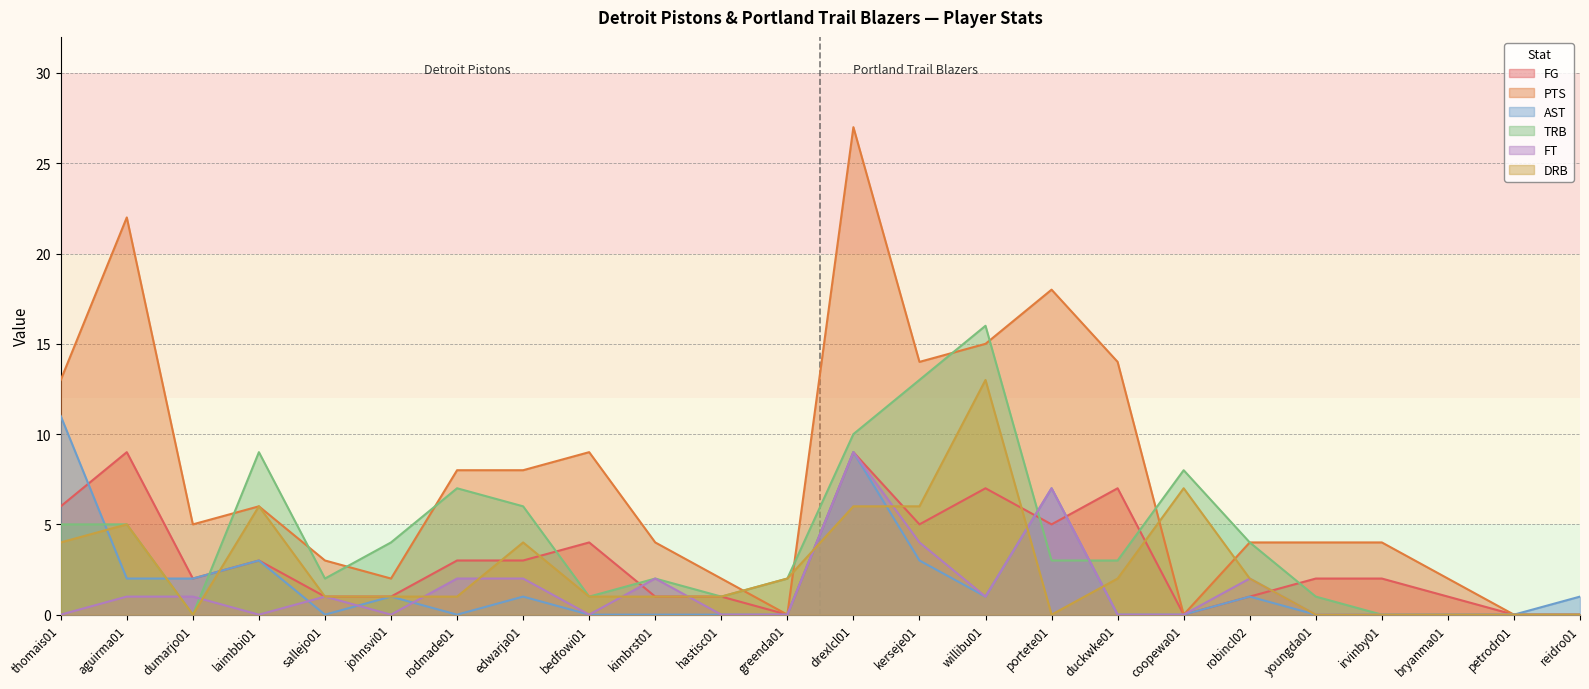

Which category has the highest value across all series?

drexlcl01